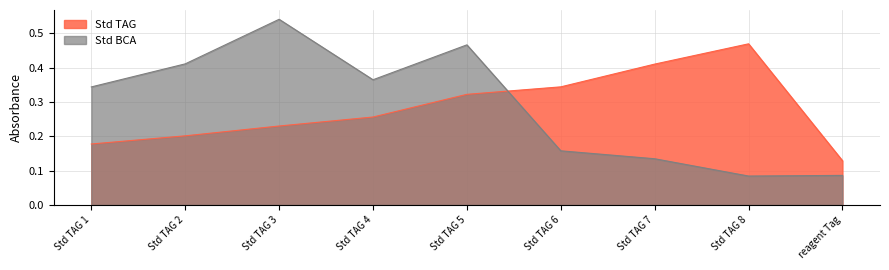

Between which two adjacent categories do Std TAG and Std BCA first intersect?

Std TAG 5 and Std TAG 6